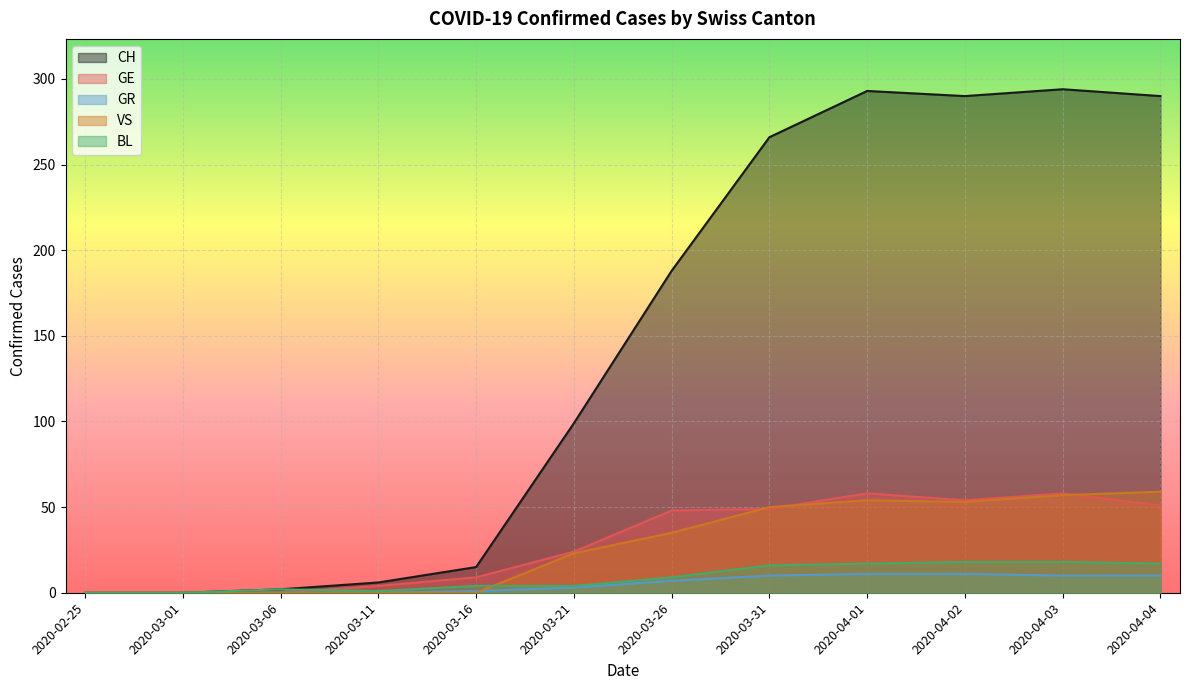

True or false: GR and BL intersect in this chart.

False